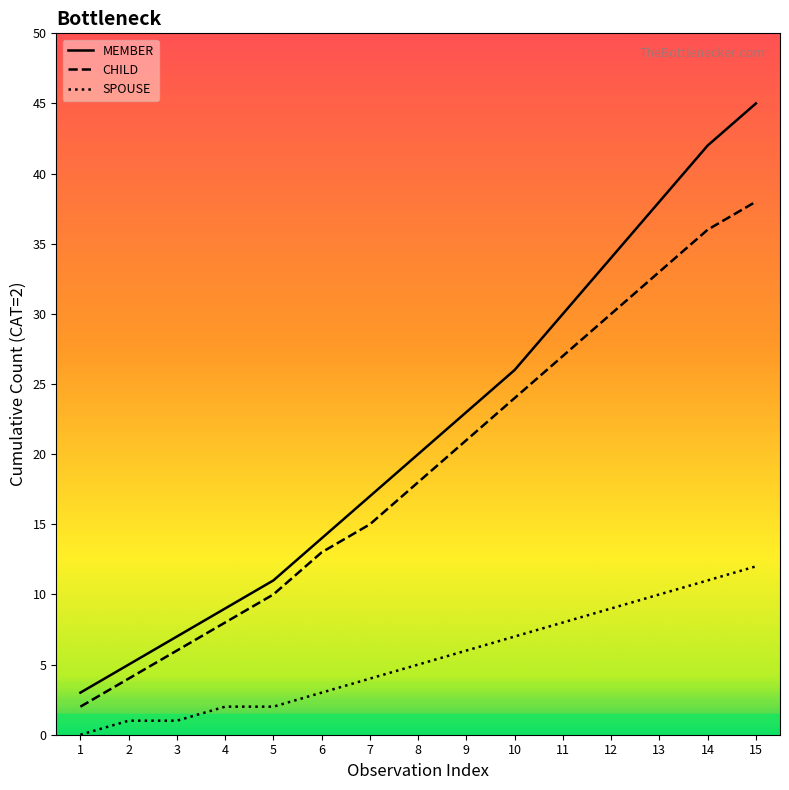

The value at CHILD is 1. True or false?

True